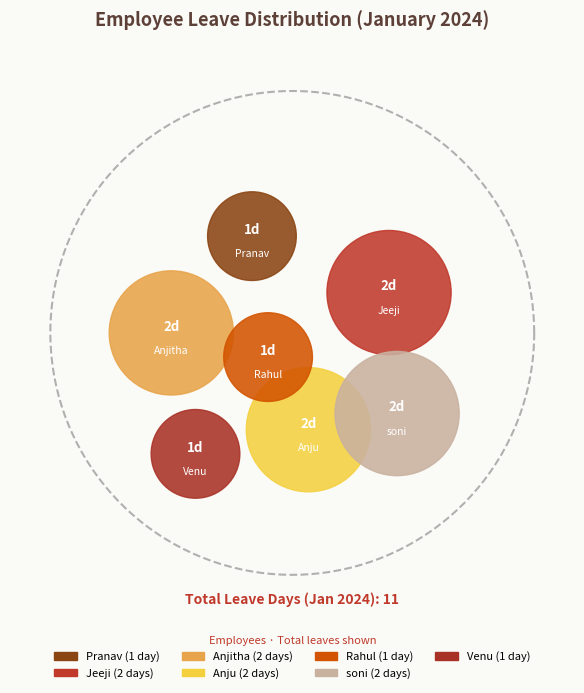

To the nearest percent, what is the combined percentage of Anjitha and Pranav?

27%